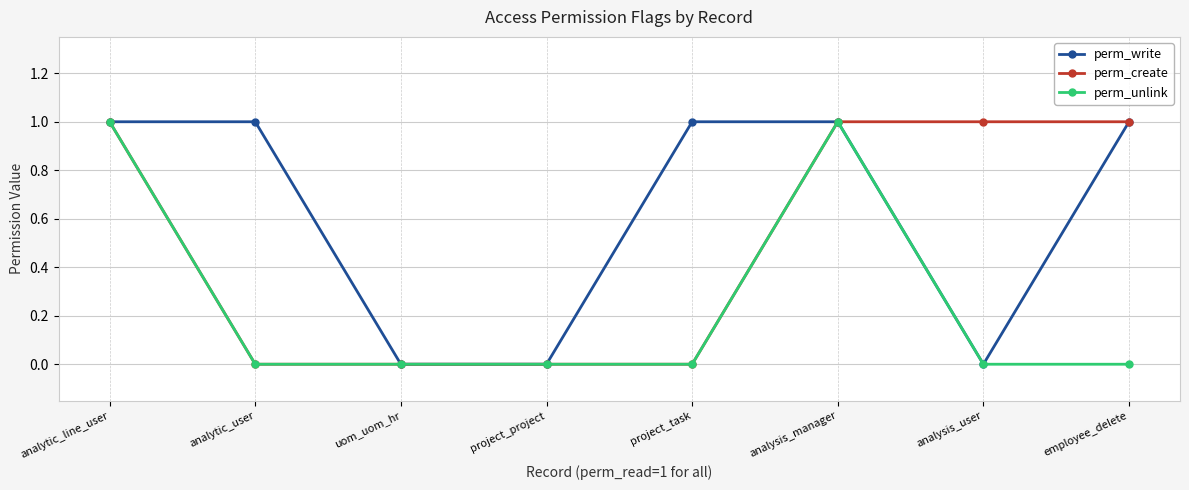

Reading left to right, list all the values displayed in this chart.

perm_write: analytic_line_user=1	analytic_user=1	uom_uom_hr=0	project_project=0	project_task=1	analysis_manager=1	analysis_user=0	employee_delete=1
perm_create: analytic_line_user=1	analytic_user=0	uom_uom_hr=0	project_project=0	project_task=0	analysis_manager=1	analysis_user=1	employee_delete=1
perm_unlink: analytic_line_user=1	analytic_user=0	uom_uom_hr=0	project_project=0	project_task=0	analysis_manager=1	analysis_user=0	employee_delete=0